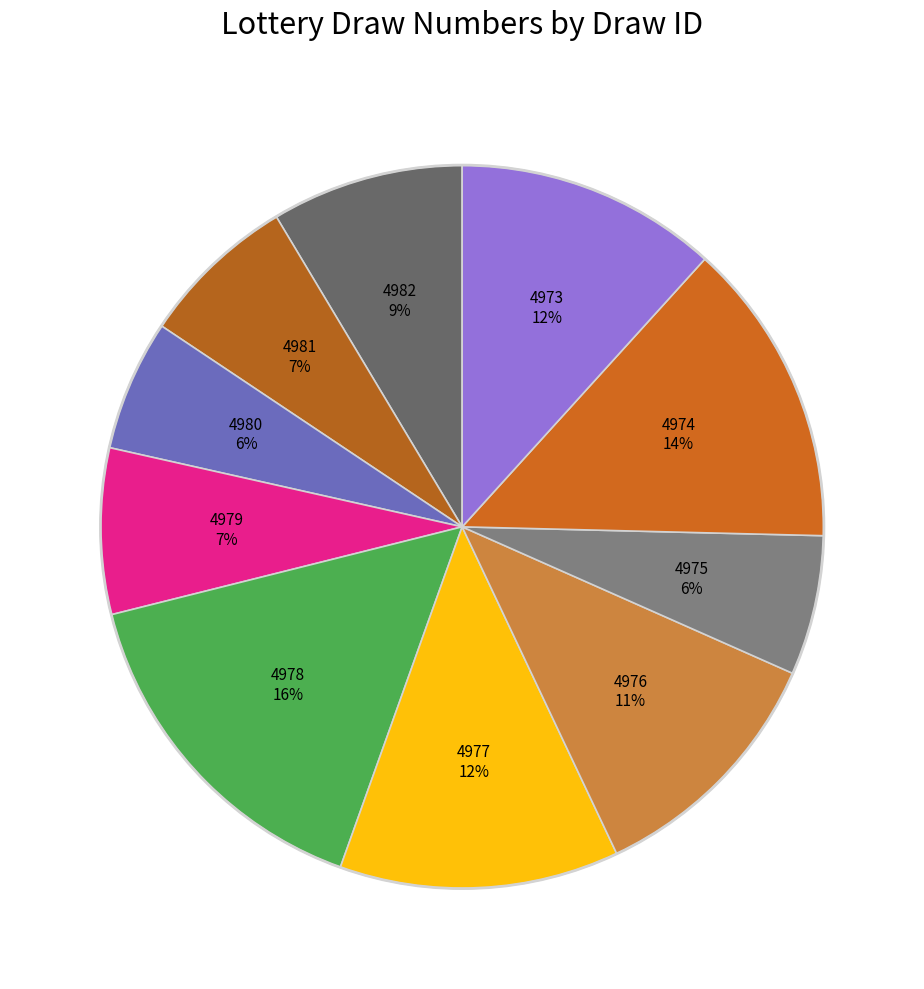

How many segments does this pie chart have?

10